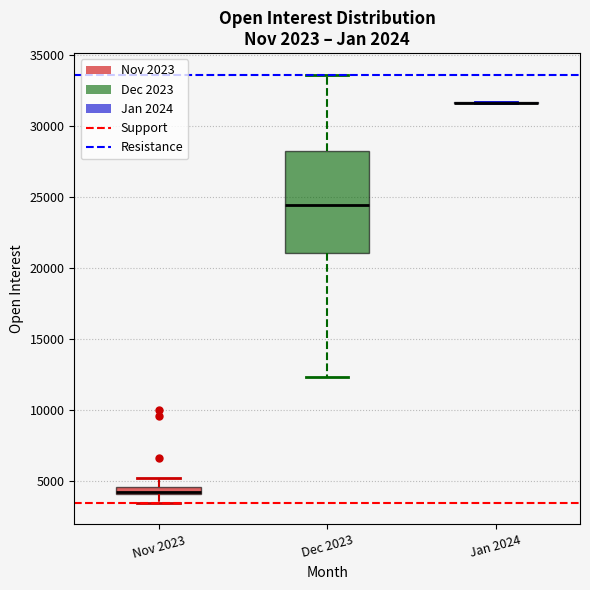

Comparing the boxes themselves (not the whiskers), which one is the tallest?

Dec 2023